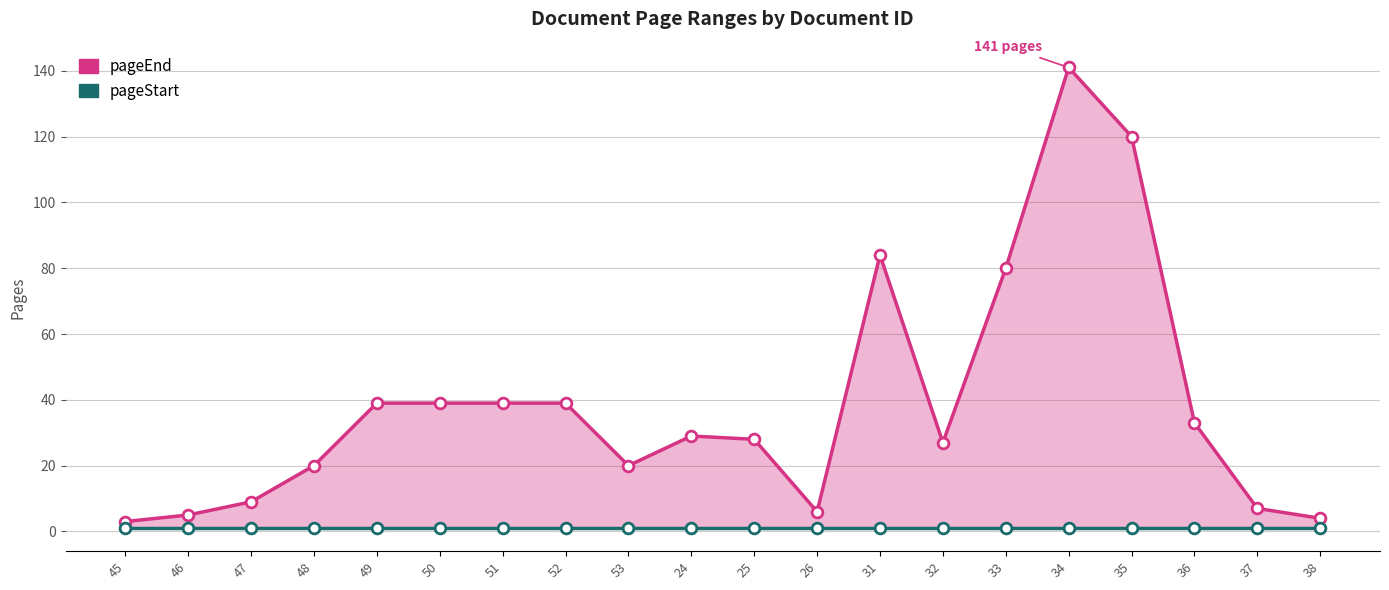

What are all the series names shown in the legend?

pageEnd, pageStart